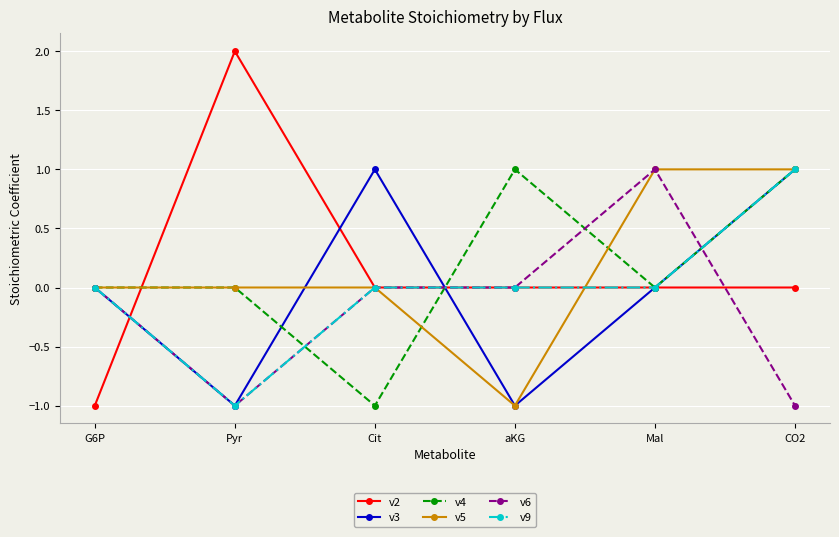

Is the value of v6 at Mal greater than the value of v5 at aKG?

Yes